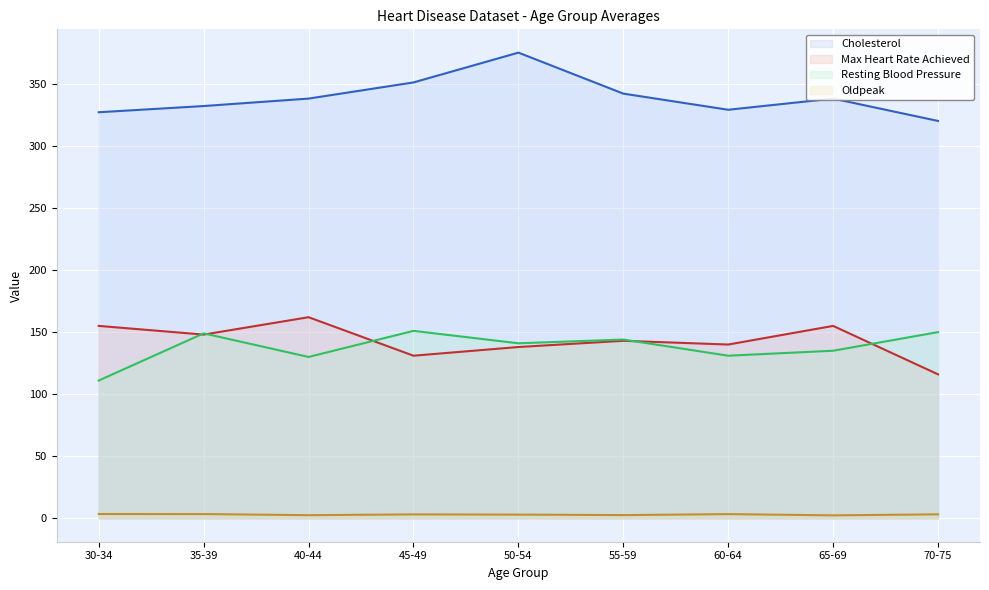

At which category is the sum across all series the highest?

50-54